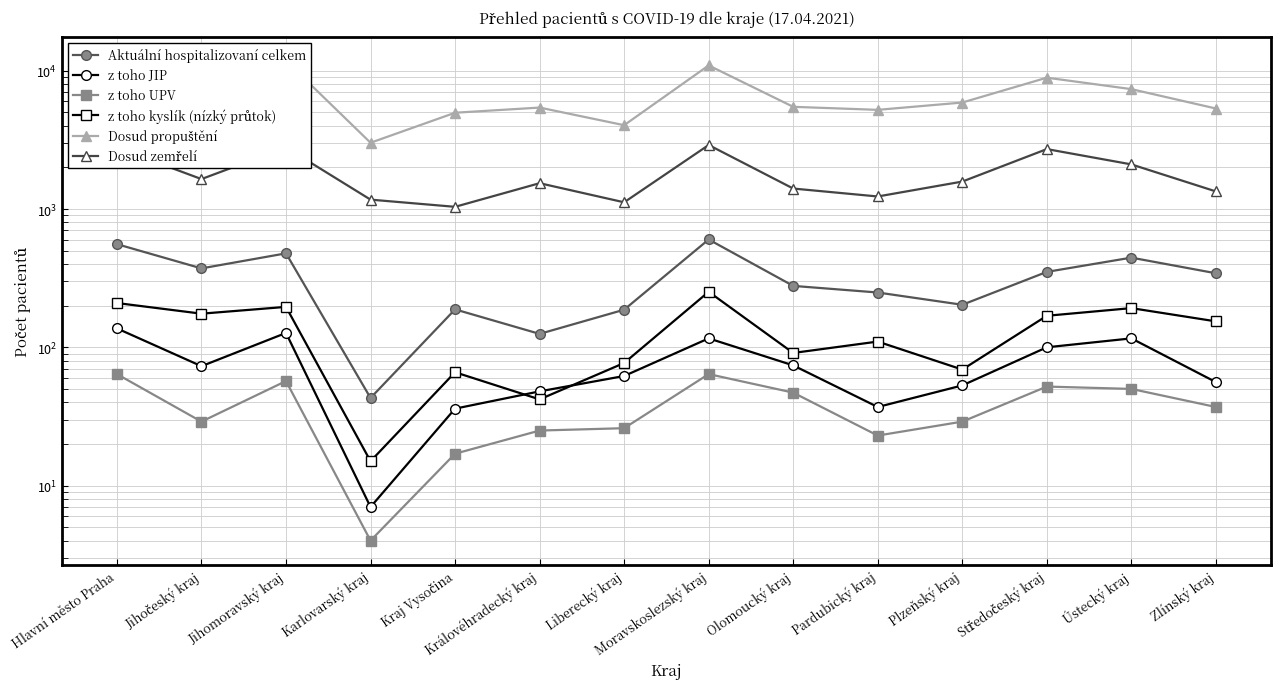

True or false: Dosud propuštění has more than 1 points higher than both neighbors.

True